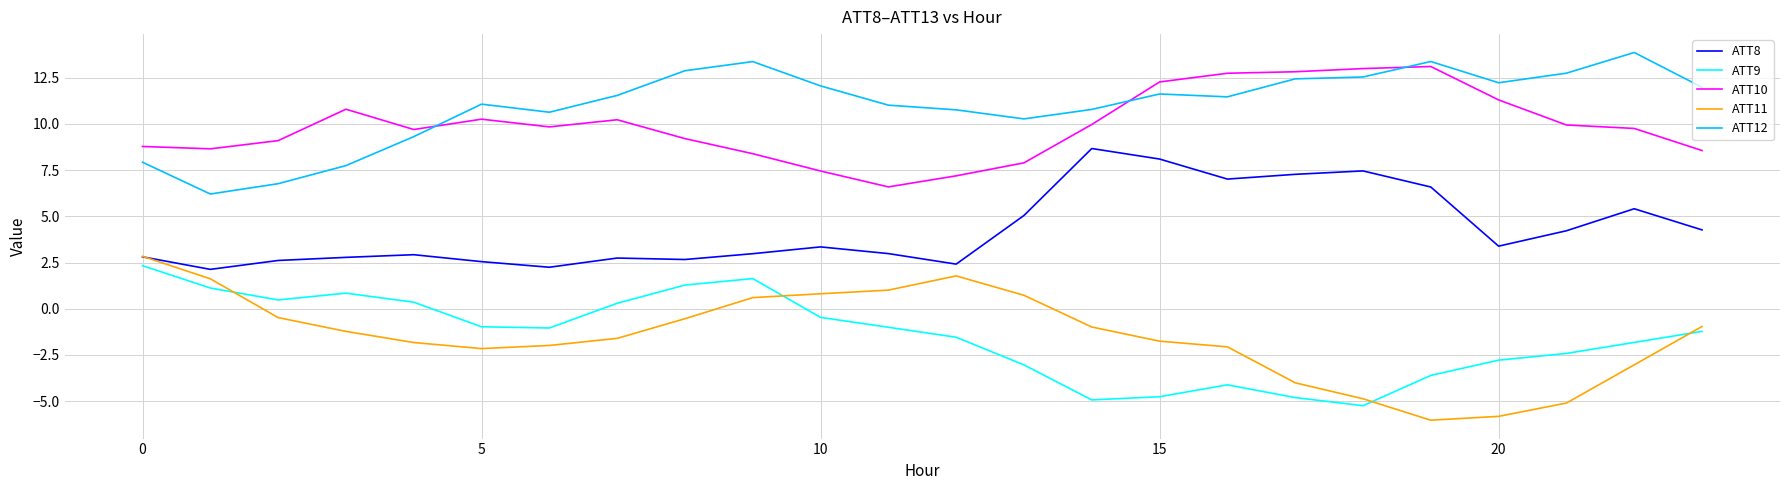

Which series has the largest total across all categories?

ATT12